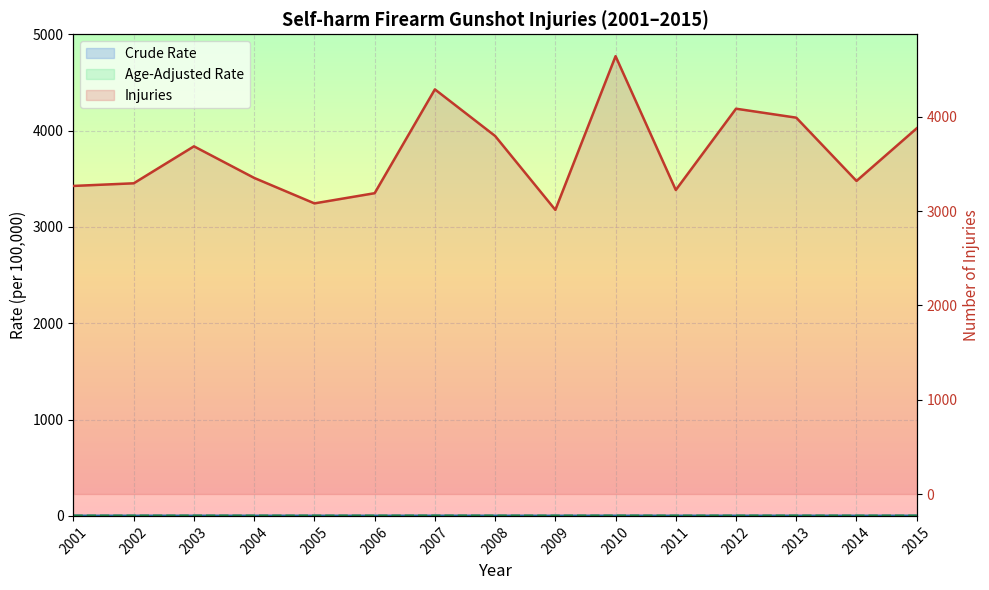

How many interior local peaks does the Injuries (line) series have?

4